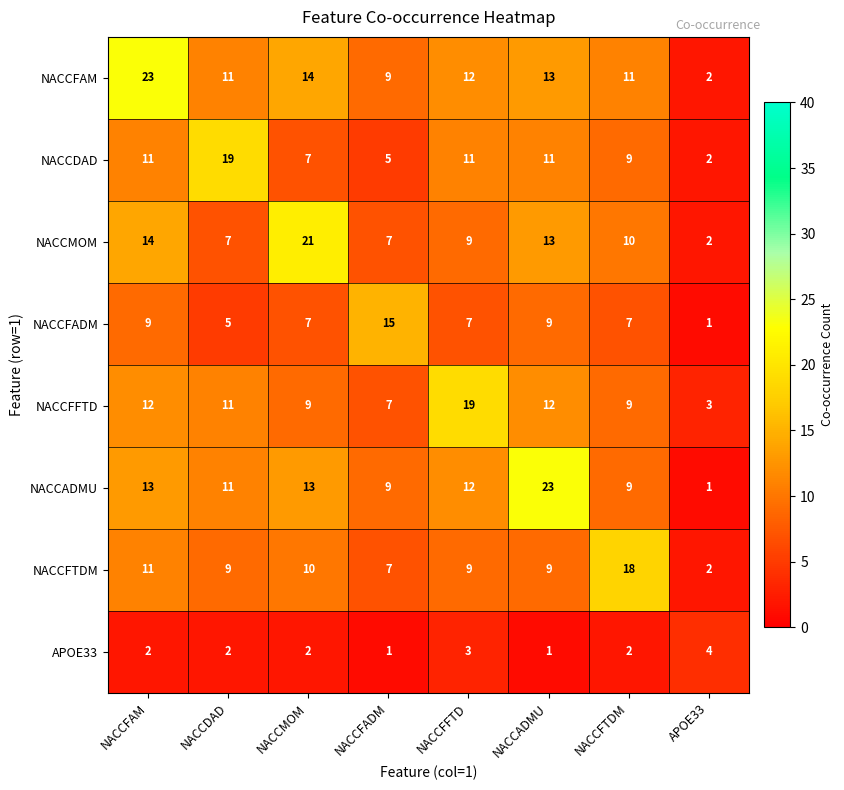

Which series has the widest spread of values?

NACCADMU